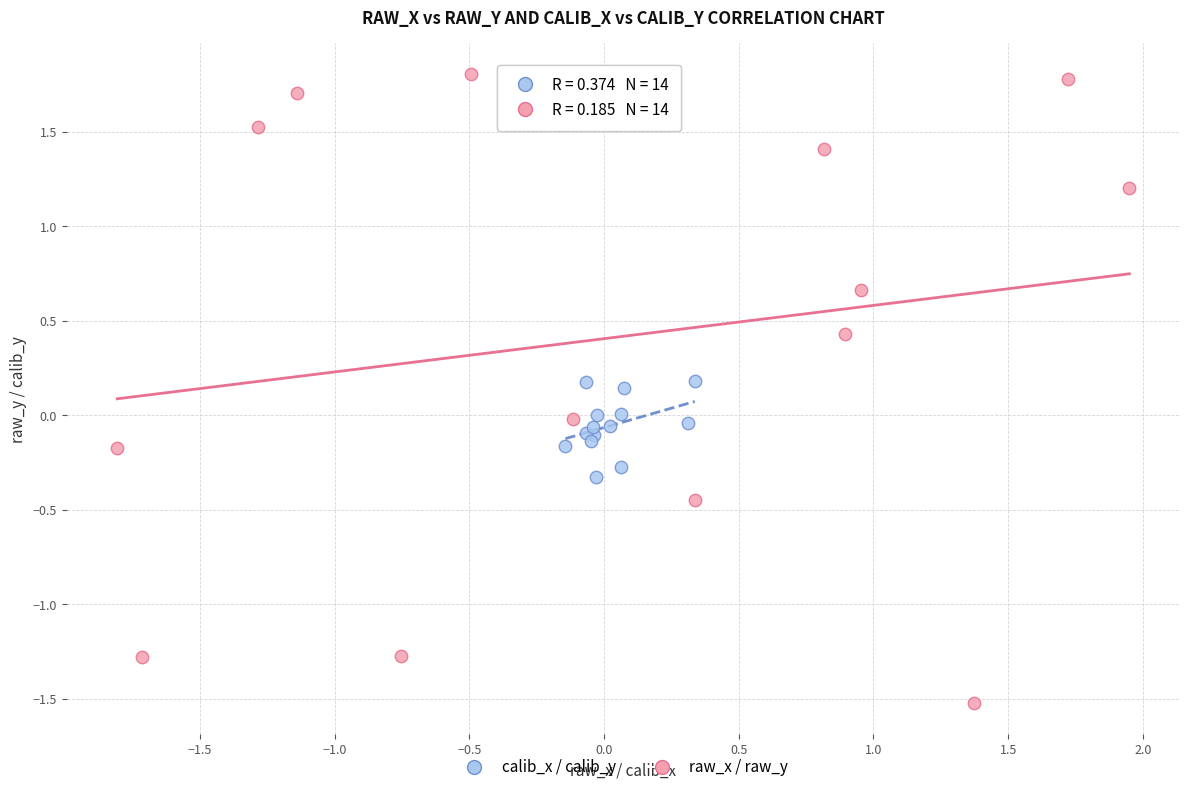

Which series contains the lowest Y value?

raw_x / raw_y